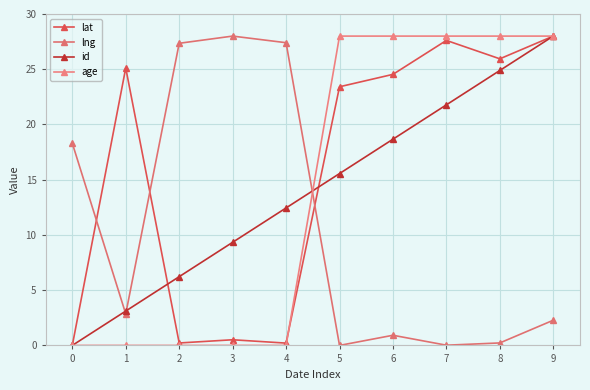

Is it true that lng equals 9.1 at 4?

False